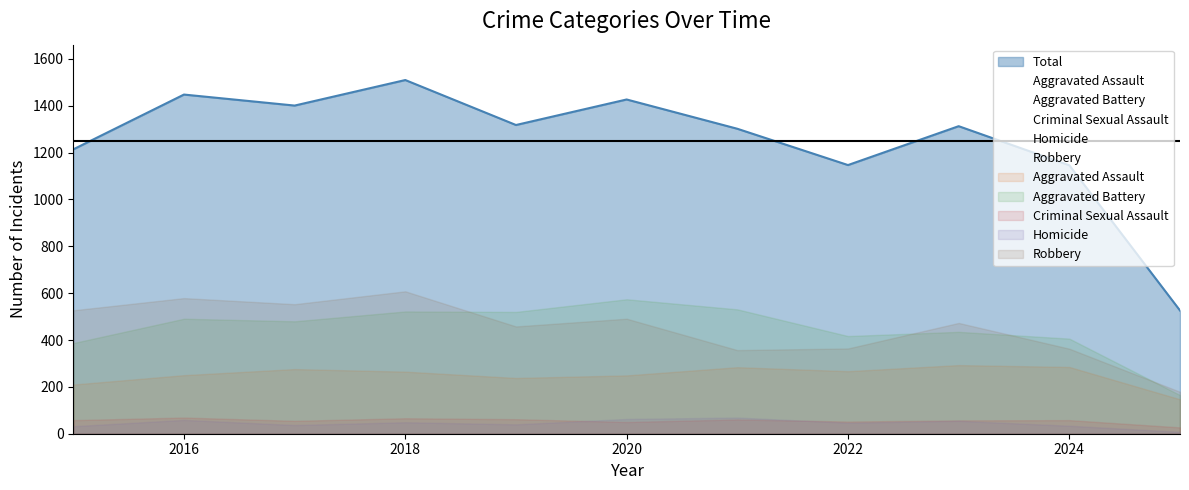

Which series has the largest total across all categories?

Total